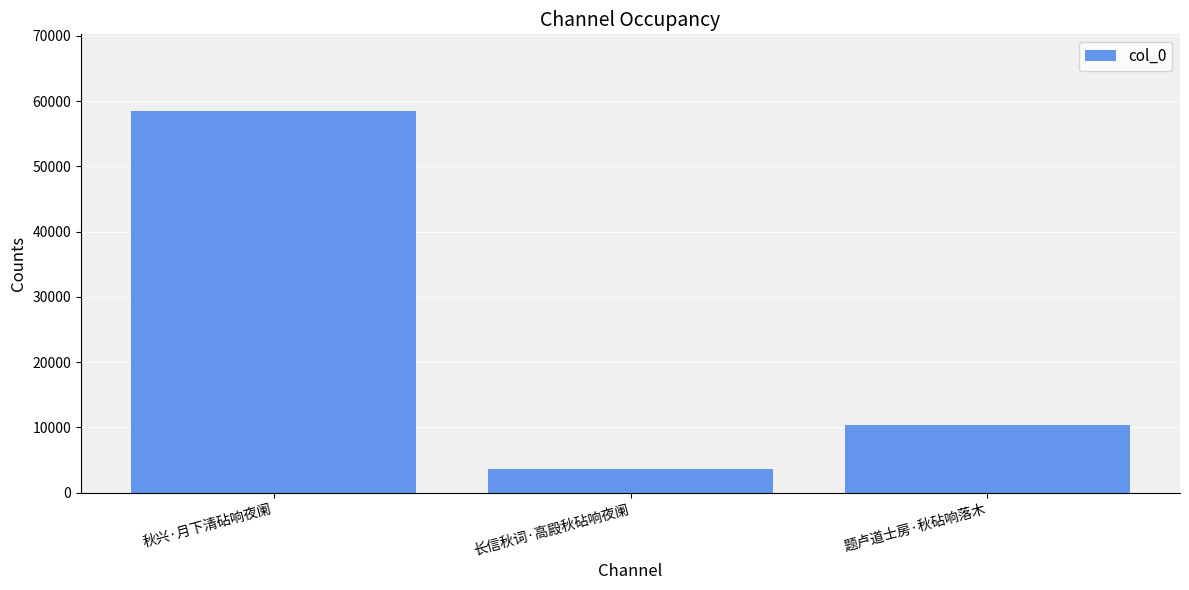

Approximately how many times larger is the value at 长信秋词·高殿秋砧响夜阑 compared to 题卢道士房·秋砧响落木?

0.4